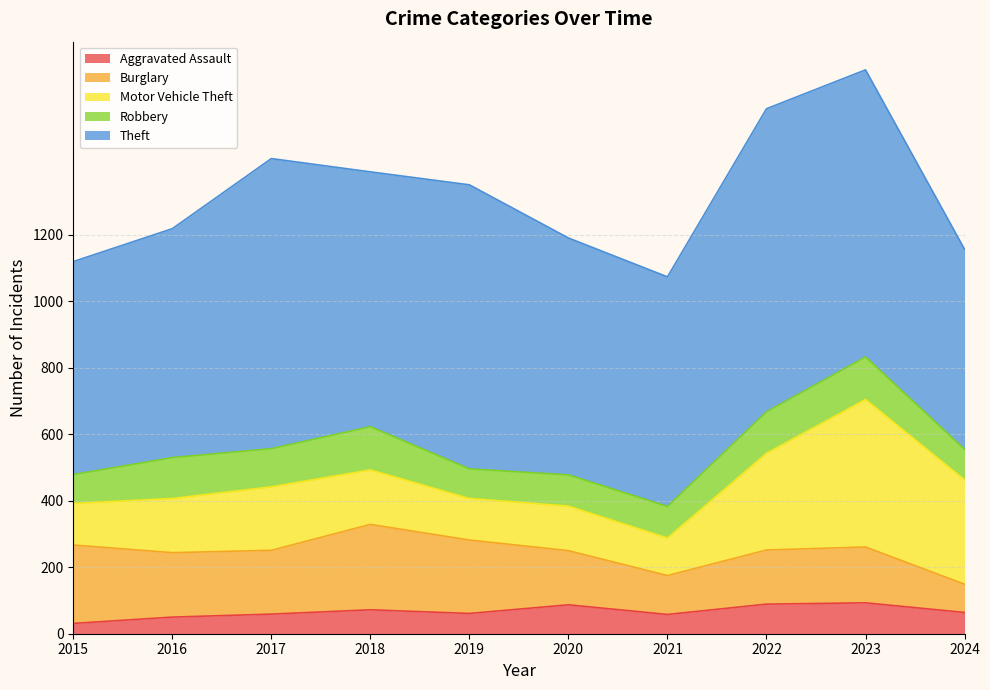

How many data points in Theft are less than 767?

5